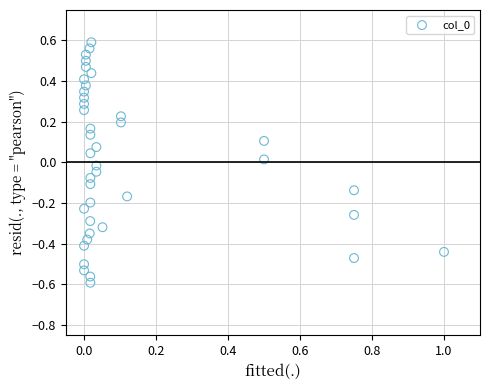

What is the range of Y values (max minus min)?

1.2